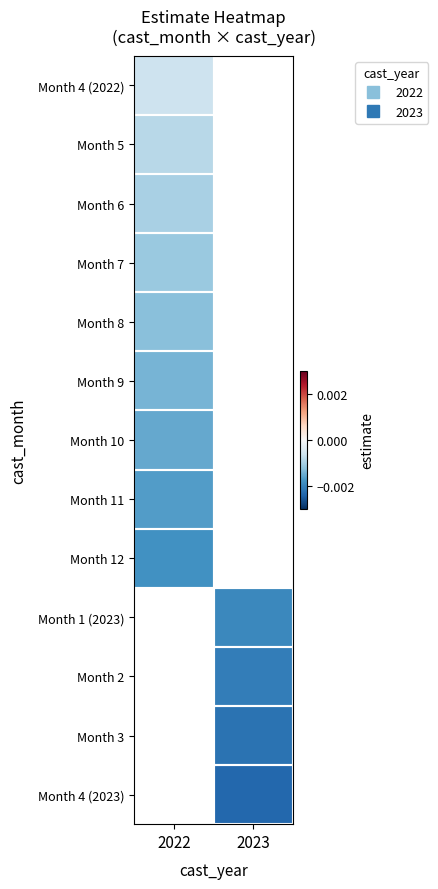

Is the value of Month 5 at 2023 greater than the value of Month 4 (2022) at 2022?

No